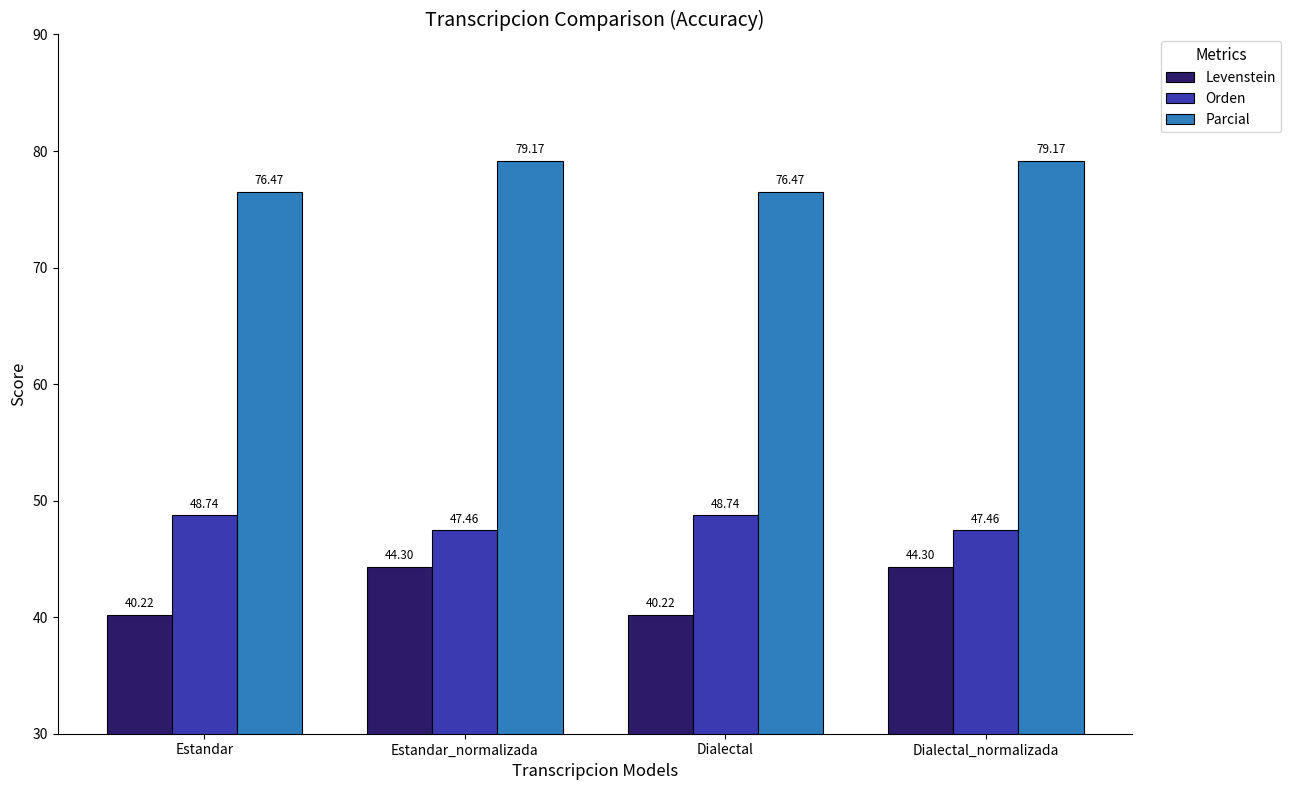

What is the total value across all series at Dialectal_normalizada?

170.9